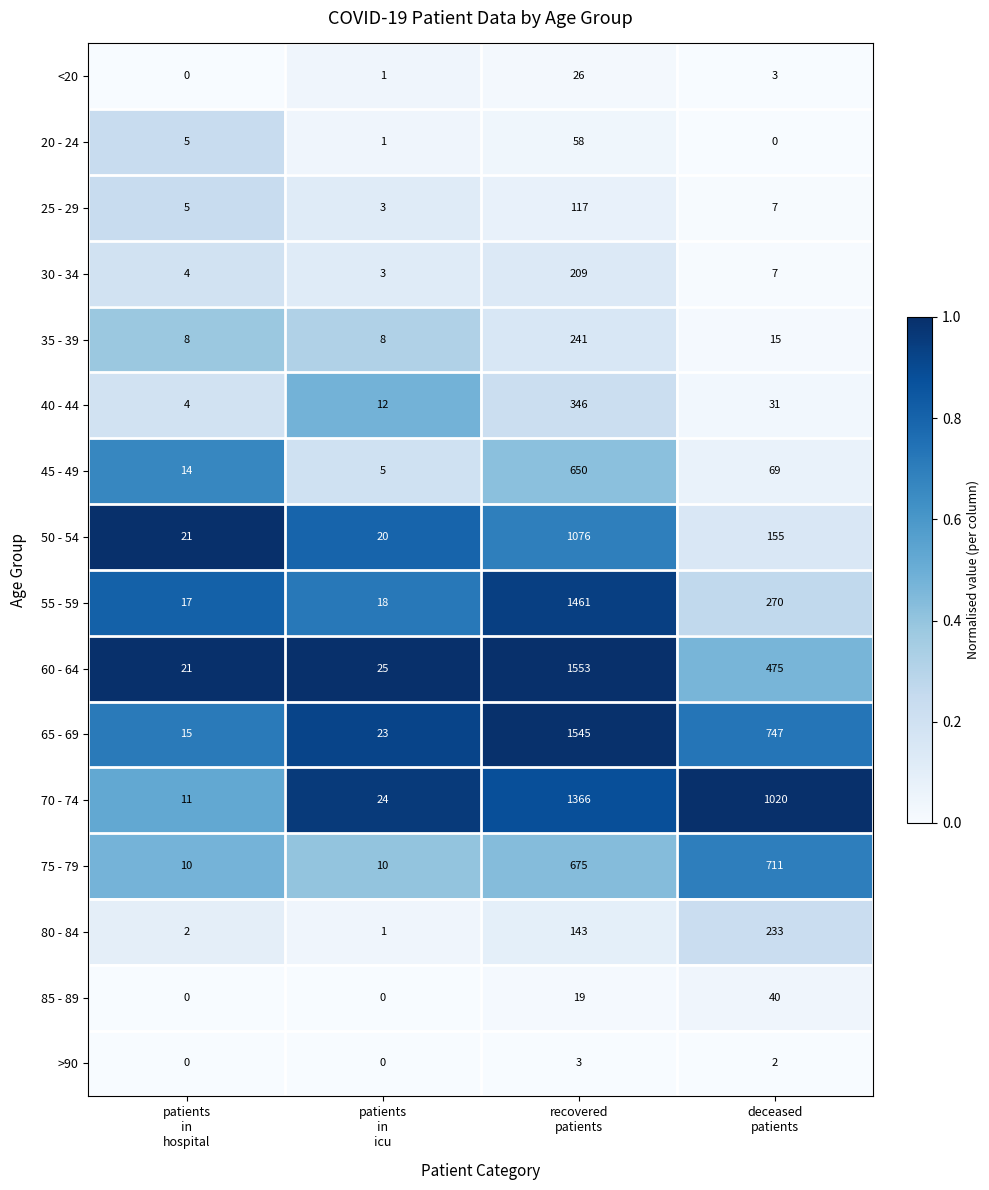

Rank the series by their maximum value, from lowest to highest.

>90, <20, 85 - 89, 20 - 24, 25 - 29, 30 - 34, 80 - 84, 35 - 39, 40 - 44, 45 - 49, 75 - 79, 50 - 54, 70 - 74, 55 - 59, 65 - 69, 60 - 64